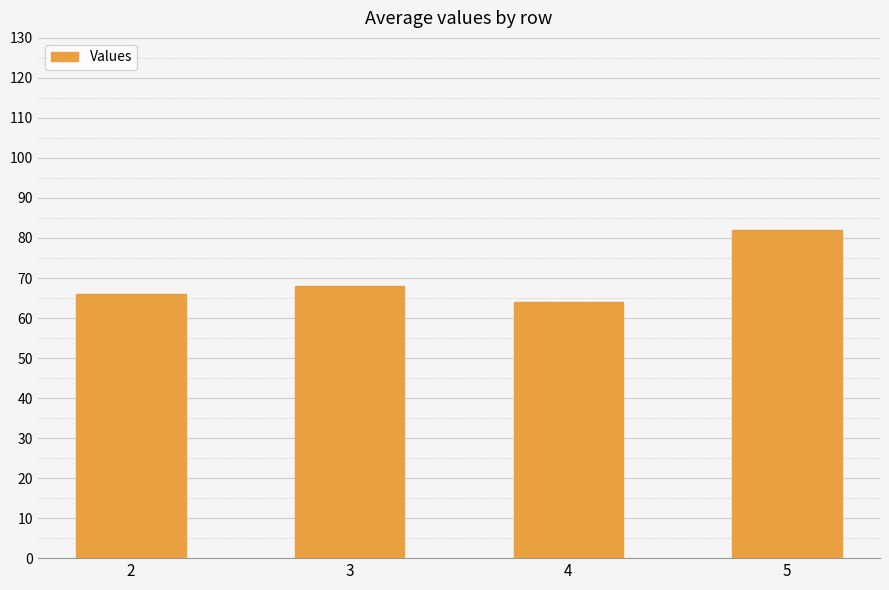

How many values are between 66 and 82?

3